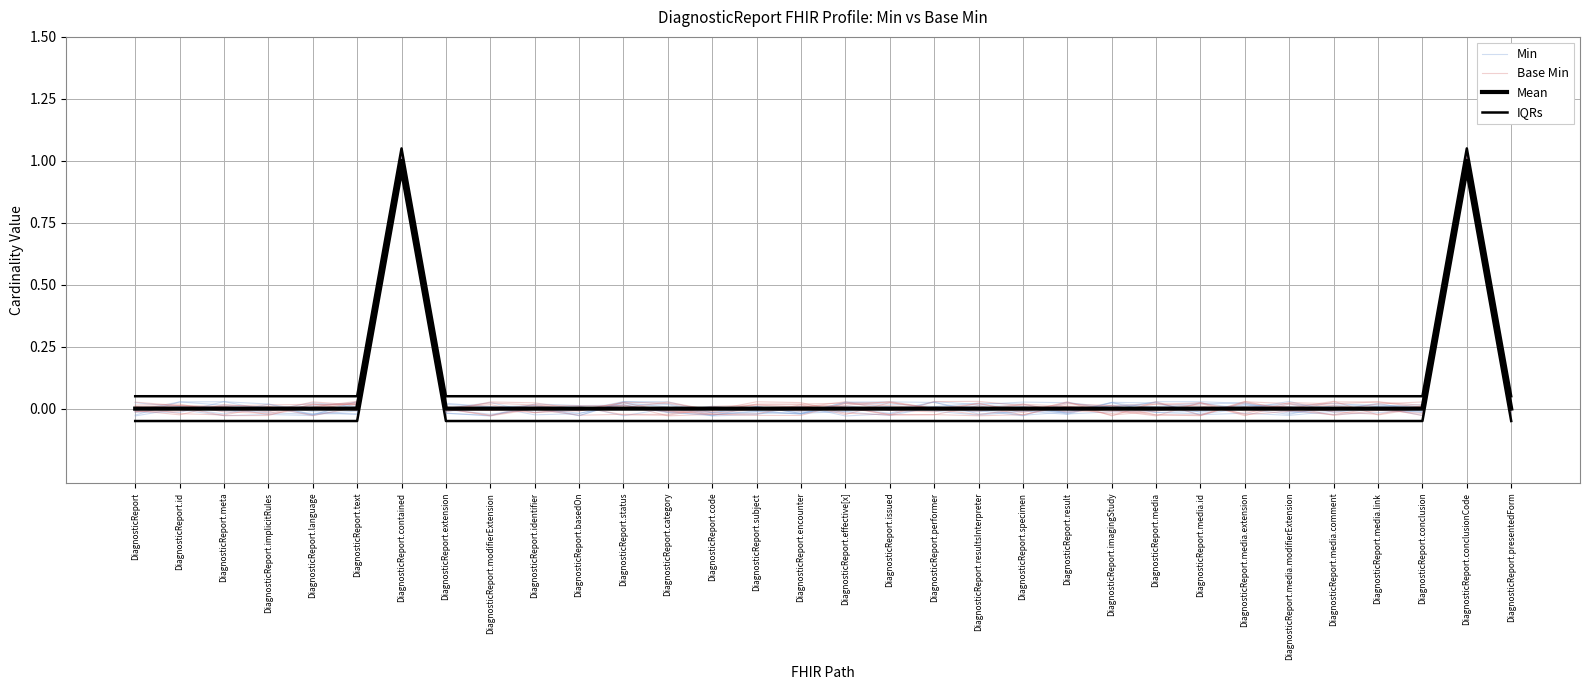

What is the highest value of the Base Min series?

1.0